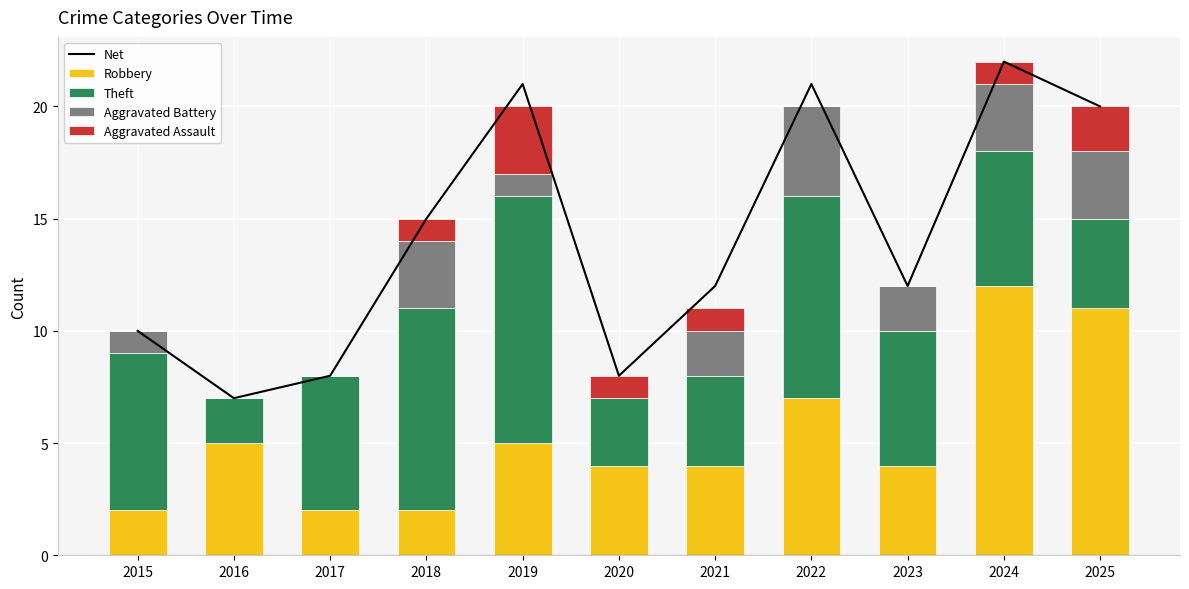

Reading left to right, list all the values displayed in this chart.

Net: 10	7	8	15	21	8	12	21	12	22	20
Robbery: 2	5	2	2	5	4	4	7	4	12	11
Theft: 7	2	6	9	11	3	4	9	6	6	4
Aggravated Battery: 1	0	0	3	1	0	2	4	2	3	3
Aggravated Assault: 0	0	0	1	3	1	1	0	0	1	2